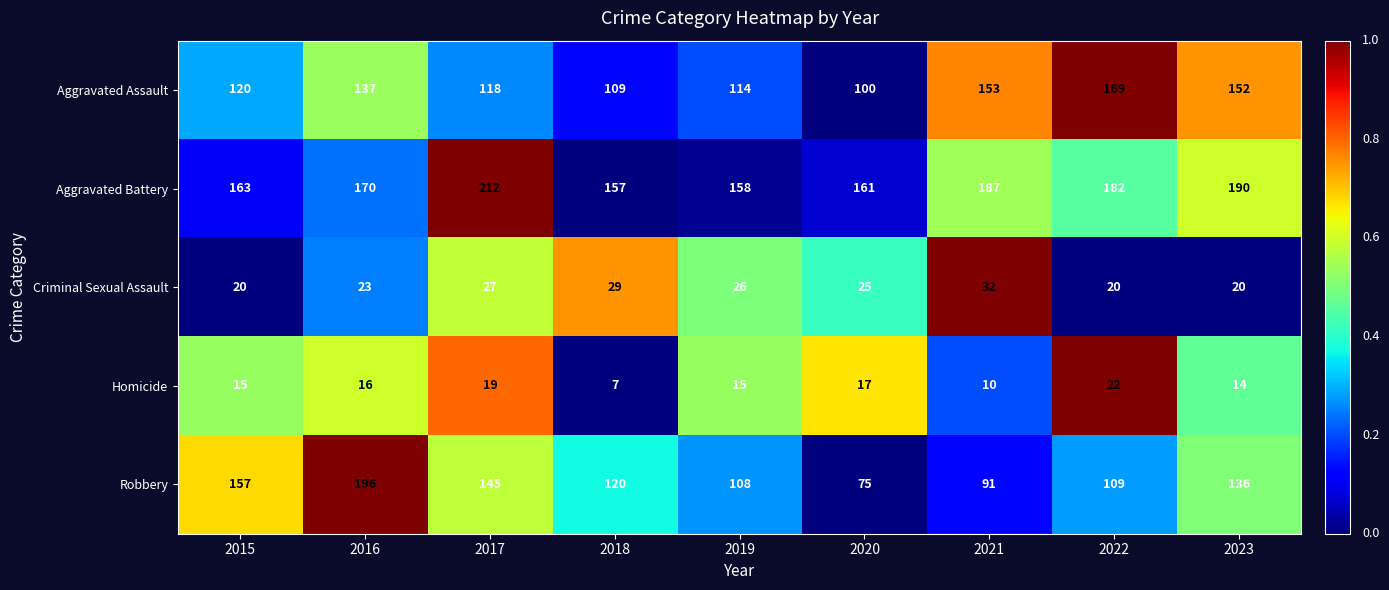

At which label is Robbery closest to 135?

2023